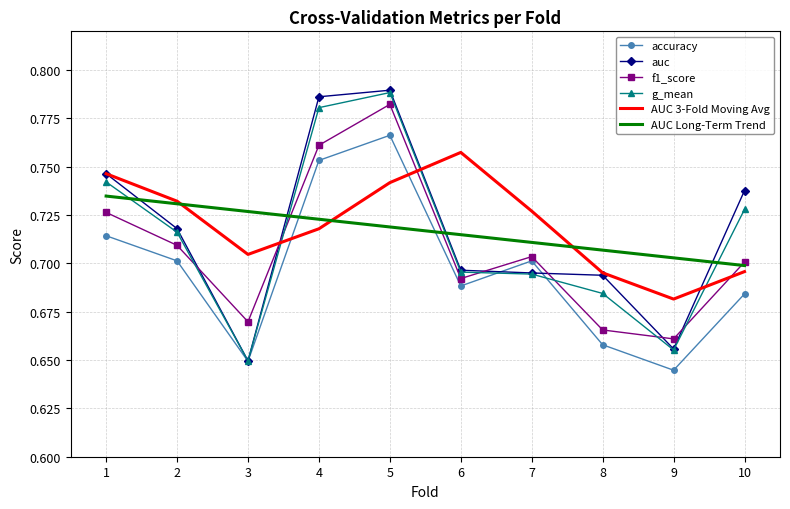

The value of AUC Long-Term Trend at 5 is 0.7. True or false?

True